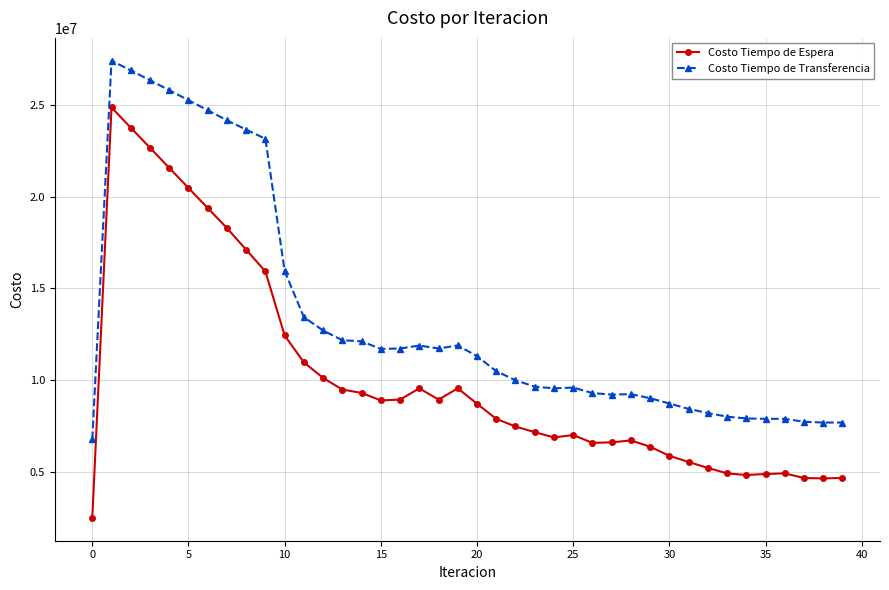

Rank the series by their maximum value, from highest to lowest.

Costo Tiempo de Transferencia, Costo Tiempo de Espera